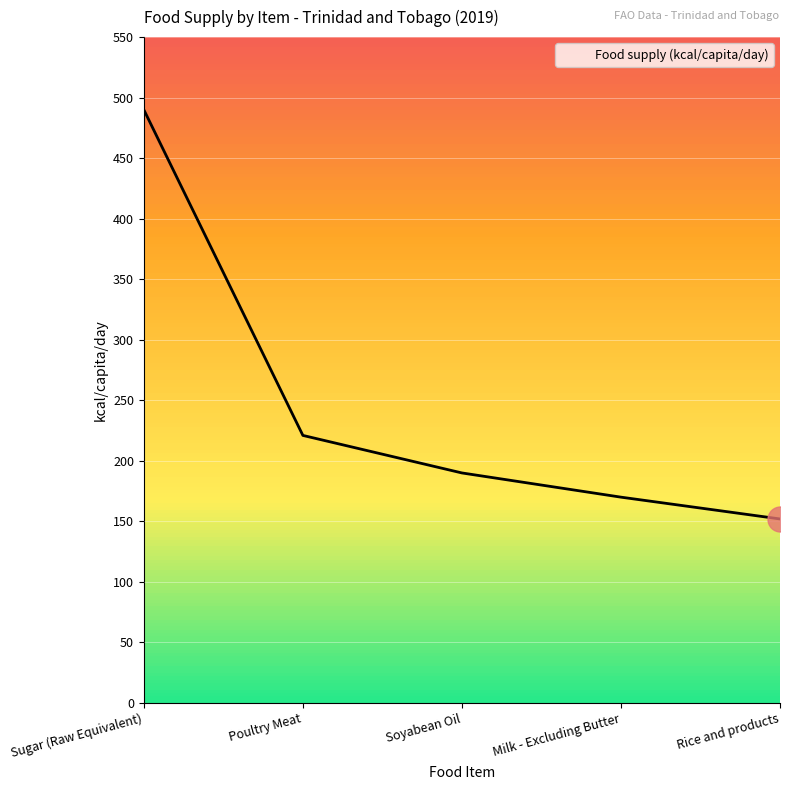

What is the change in value from Poultry Meat to Milk - Excluding Butter?

-51